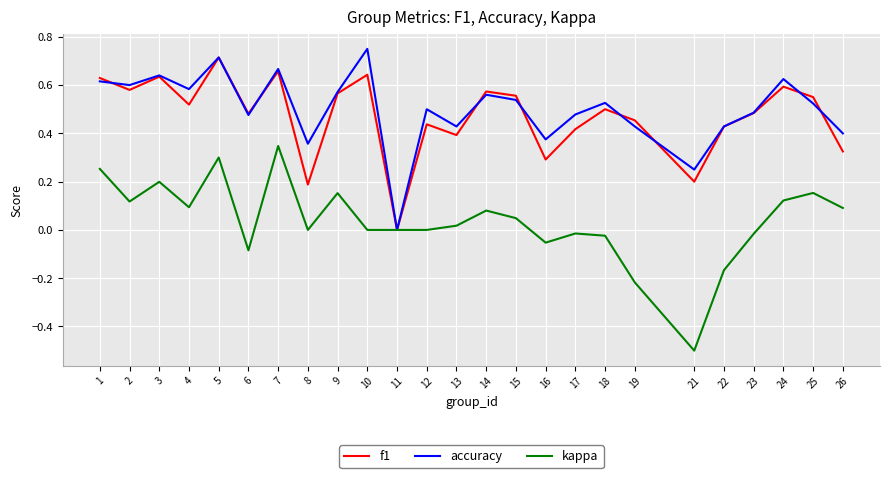

At 8, list the series in order from largest to smallest.

accuracy, f1, kappa